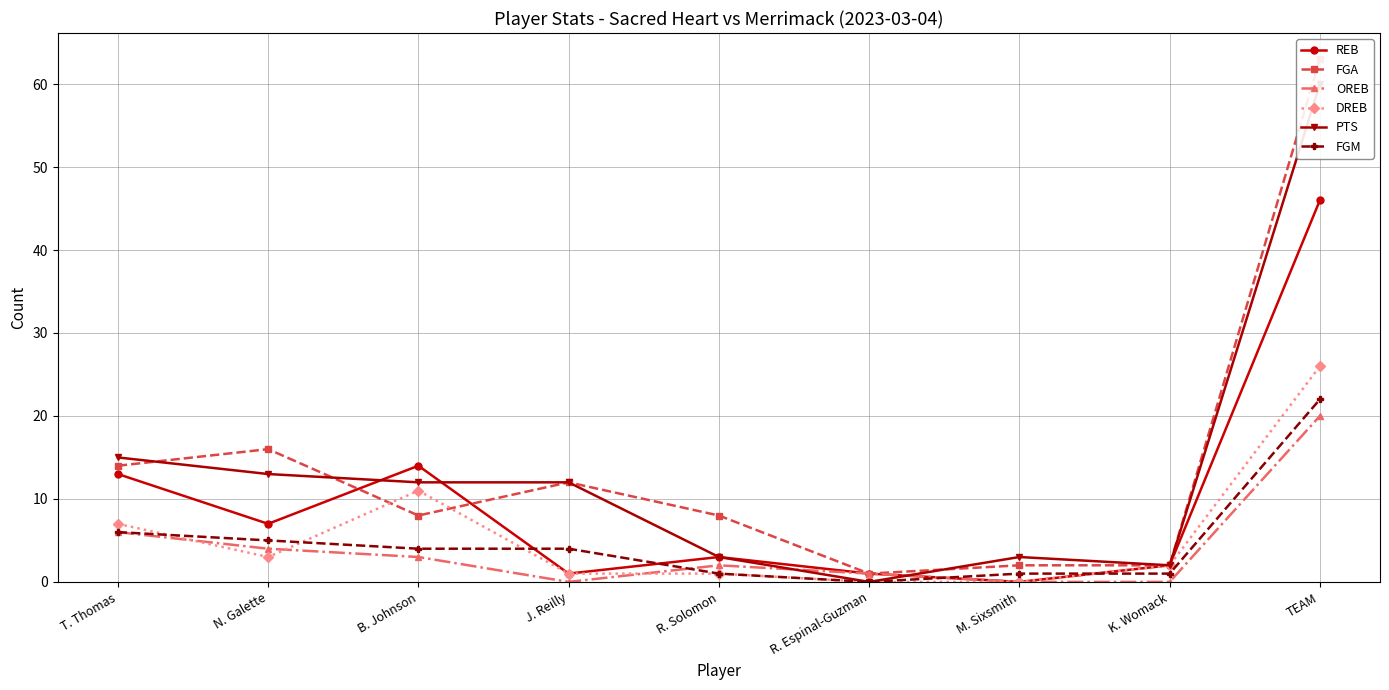

What are all the series names shown in the legend?

REB, FGA, OREB, DREB, PTS, FGM